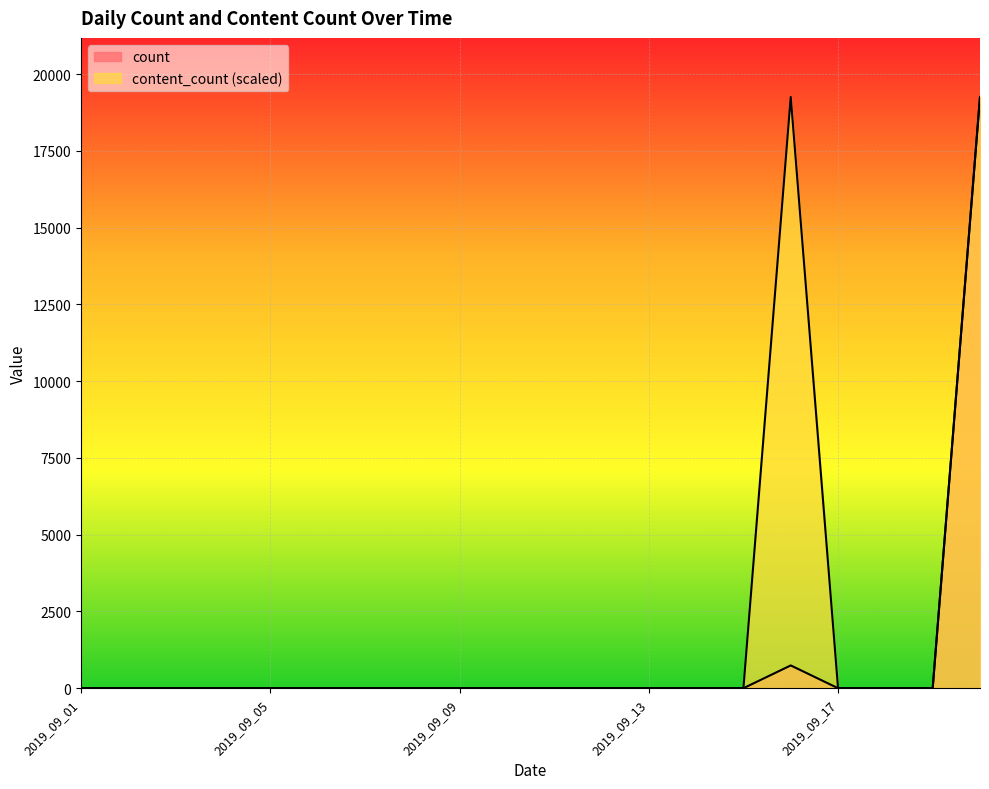

The content_count series shows 27084 at 2019_09_16. True or false?

False